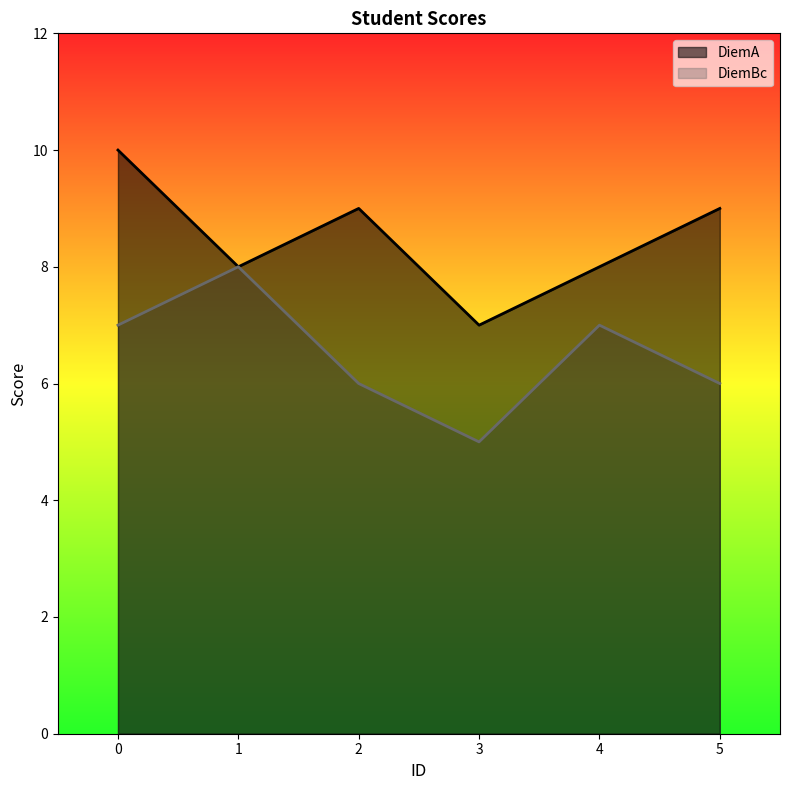

At how many categories does at least one series exceed 6?

6